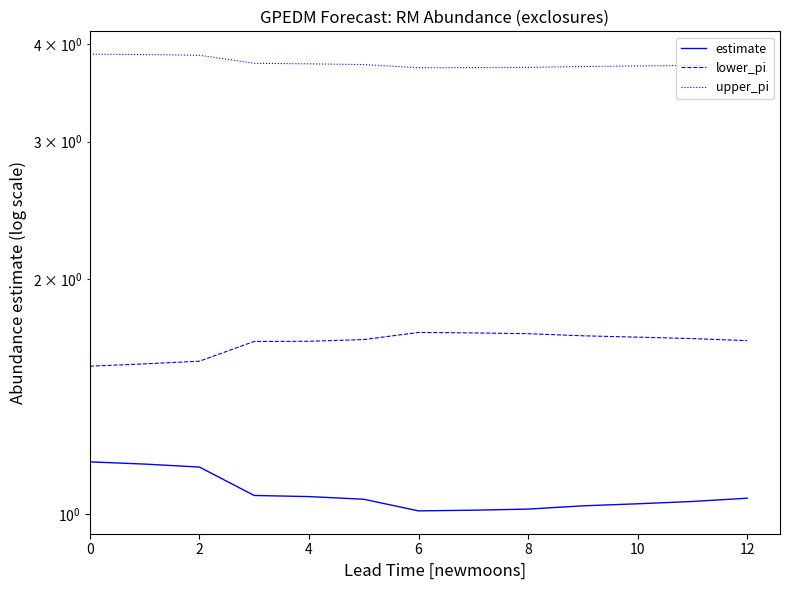

How many series are shown in this chart?

3